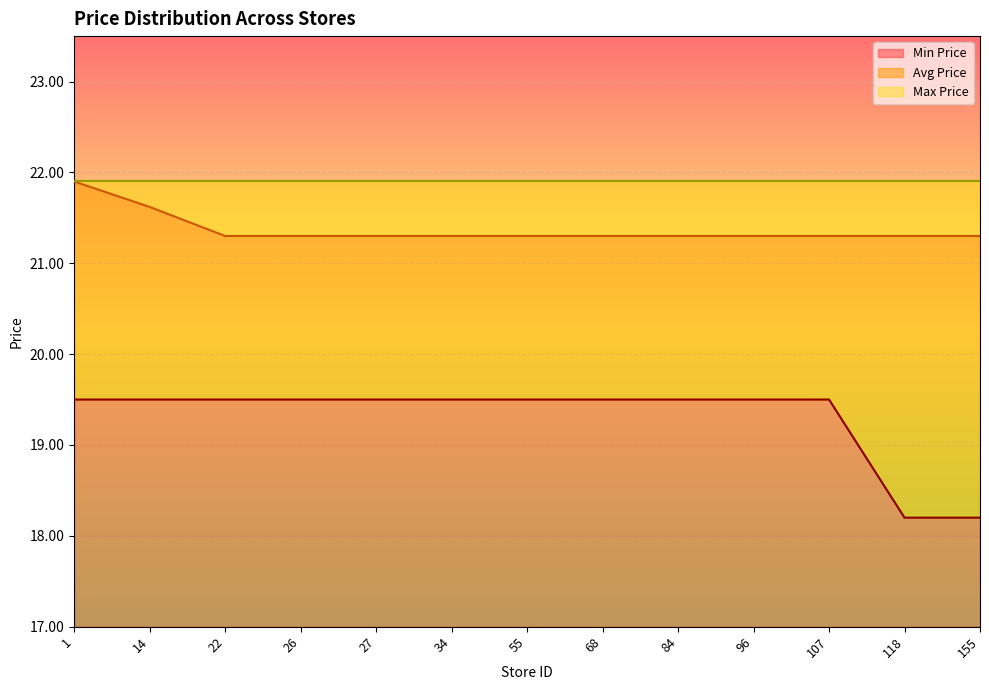

True or false: Min Price and Avg Price intersect in this chart.

False